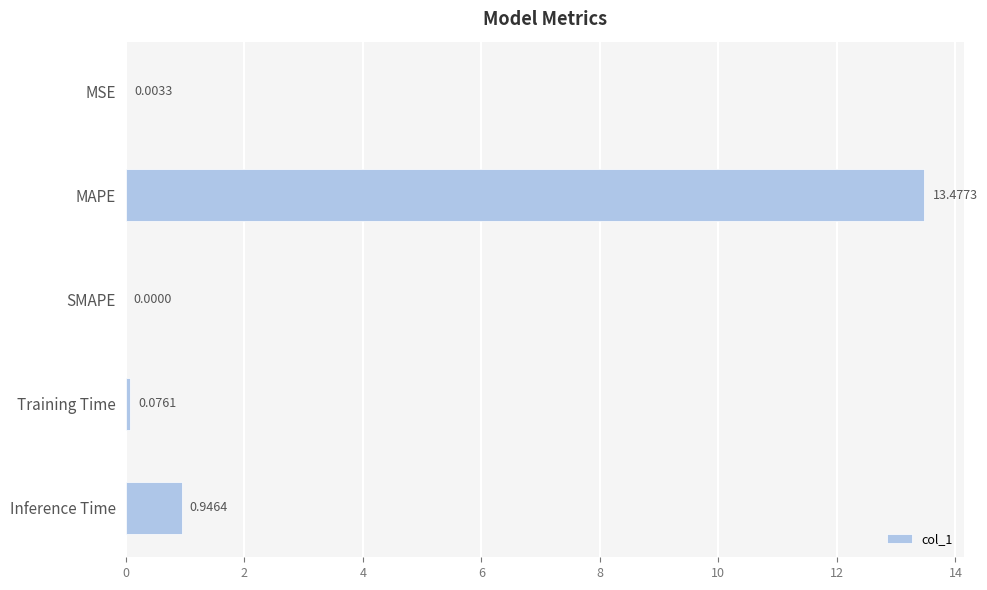

At which category does the chart reach its peak across all series?

MAPE